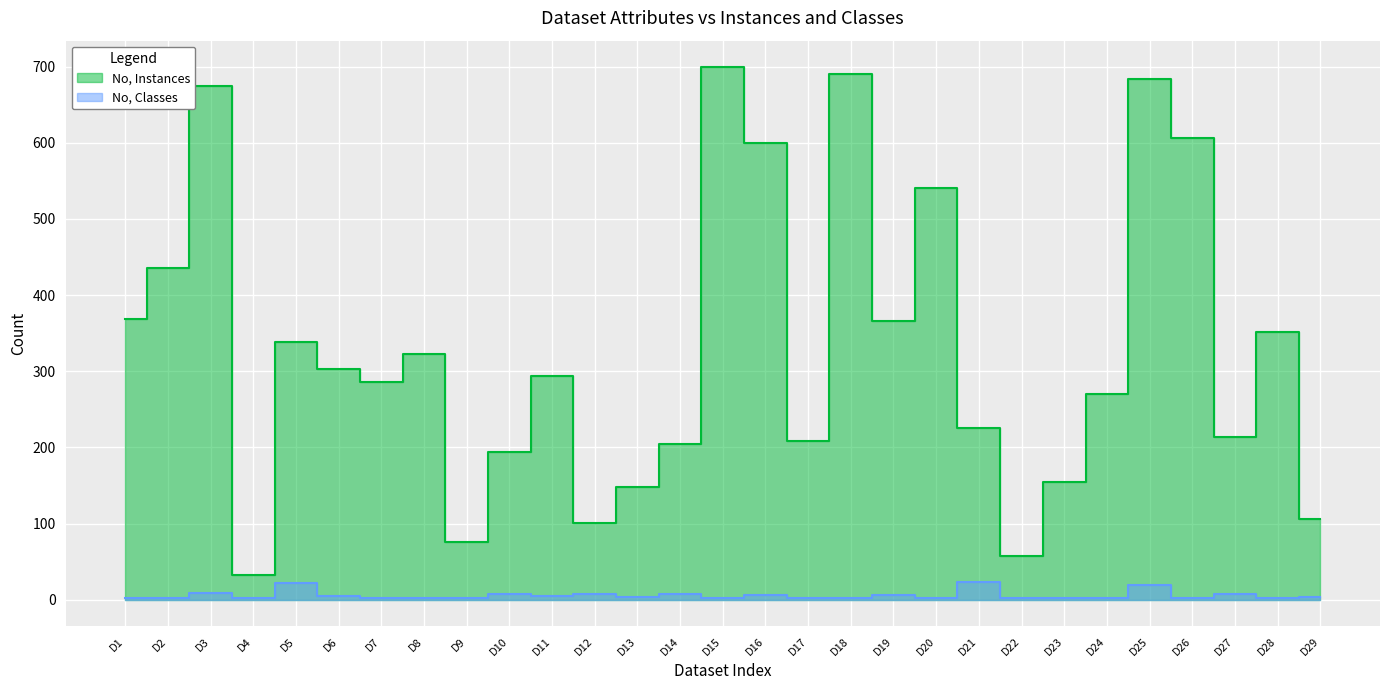

Which has a higher value, D18 or D3?

D18